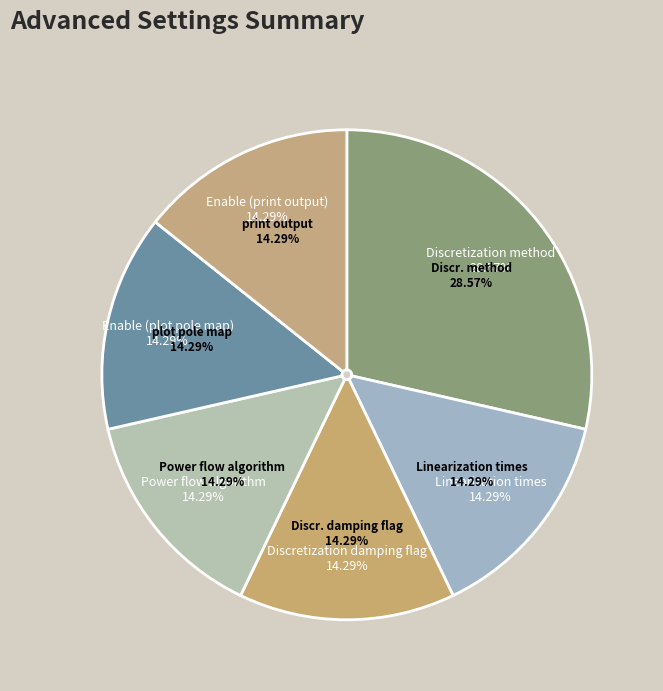

What percentage is the Enable (print output) slice, to the nearest percent?

14%